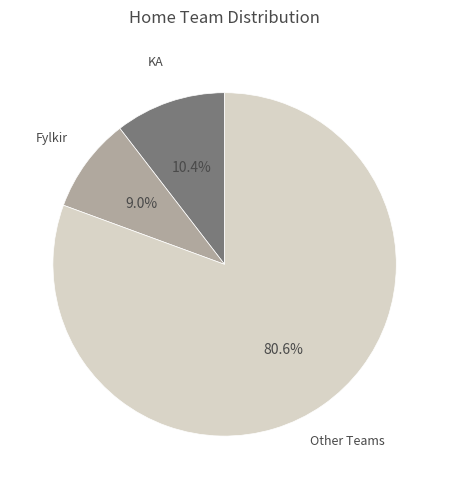

To the nearest percent, what is the difference between the largest and smallest slice percentages?

72%